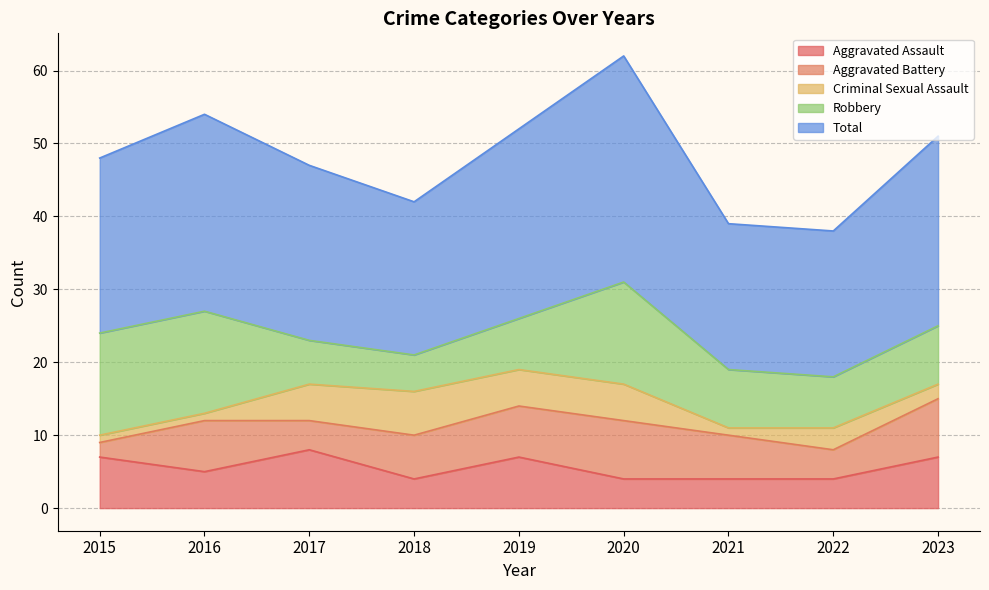

What is the value of the Aggravated Battery point at the 1st from the left?

2